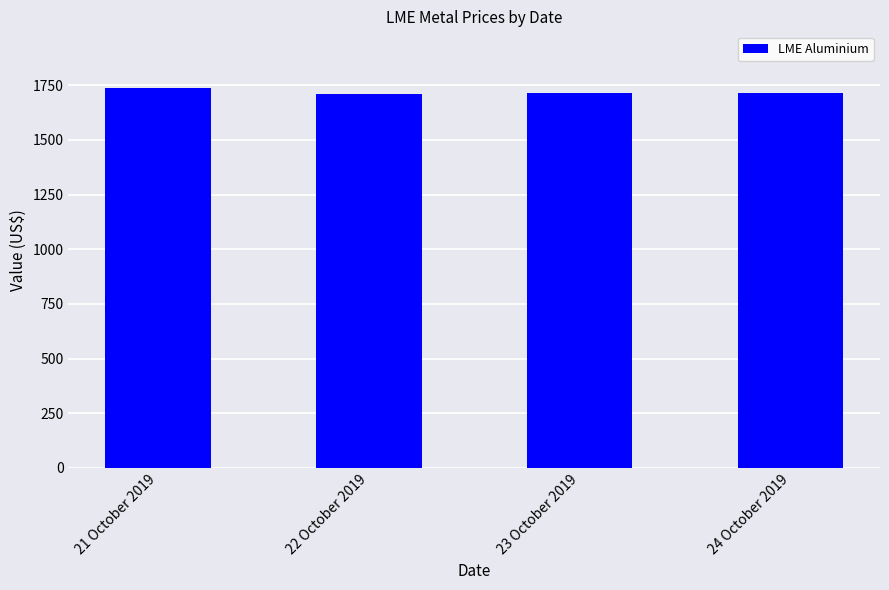

How many data points are less than 1715?

2